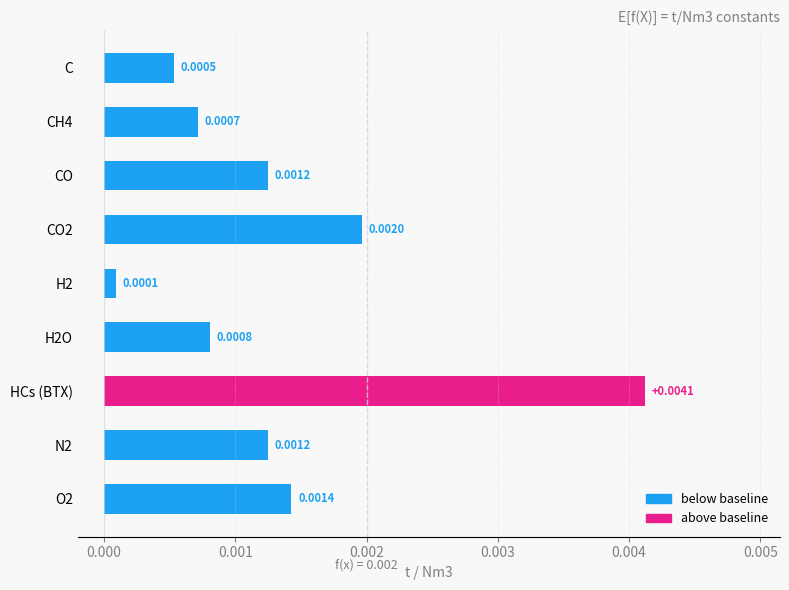

At which category does the chart reach its peak across all series?

HCs (BTX)